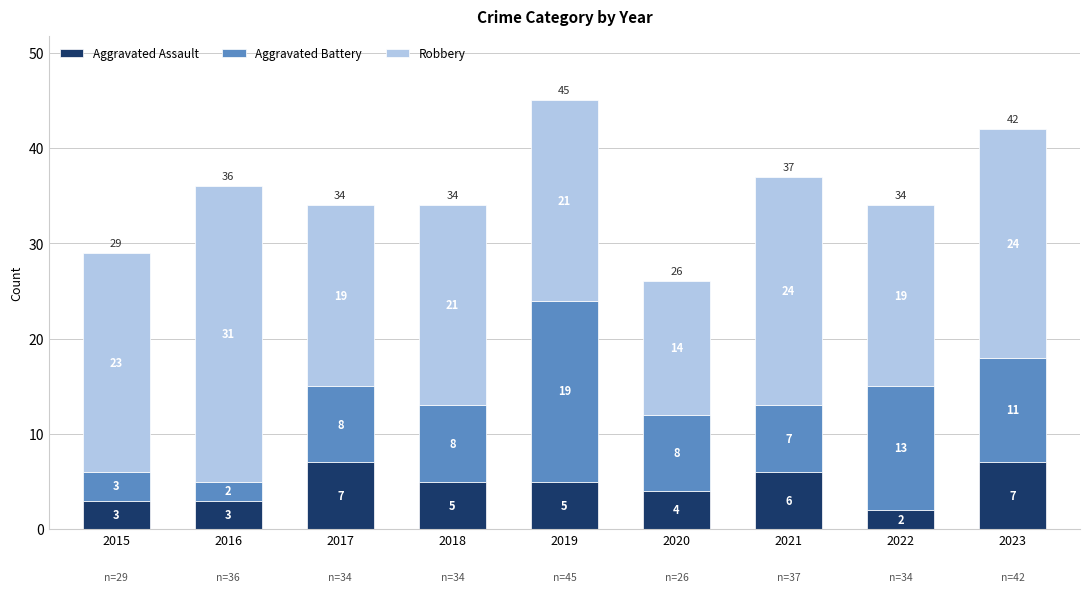

At which label does Aggravated Assault reach its minimum?

2022